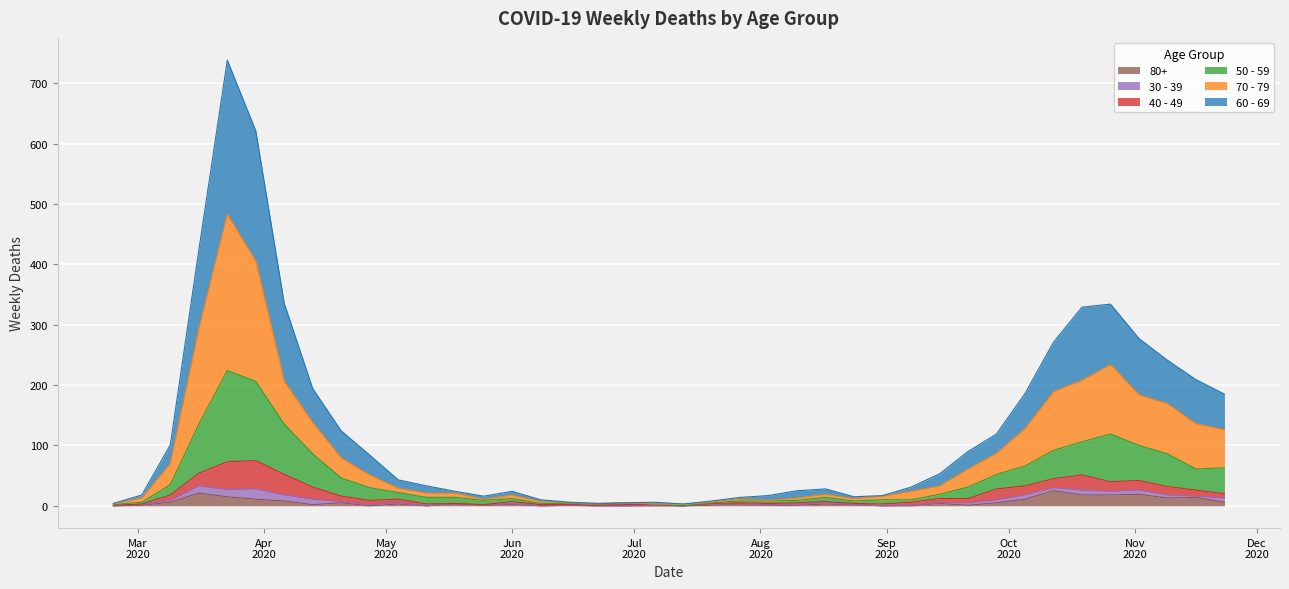

Which has a higher value, 2020-06-15 or 2020-06-01?

2020-06-01